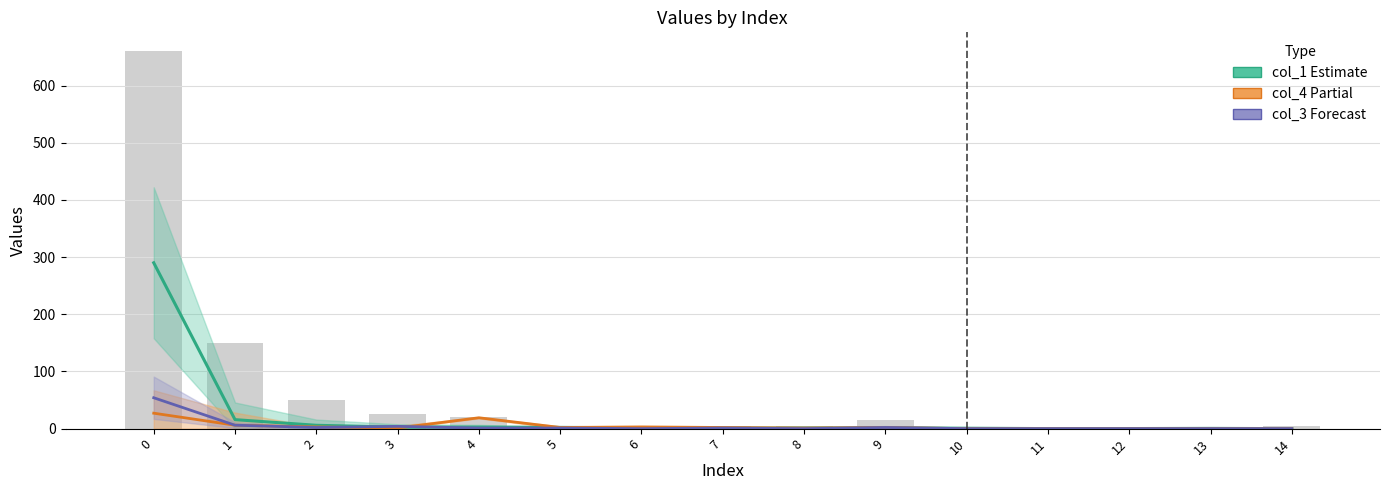

The value of col_3 (Forecast) at 4 is 1.0. True or false?

True